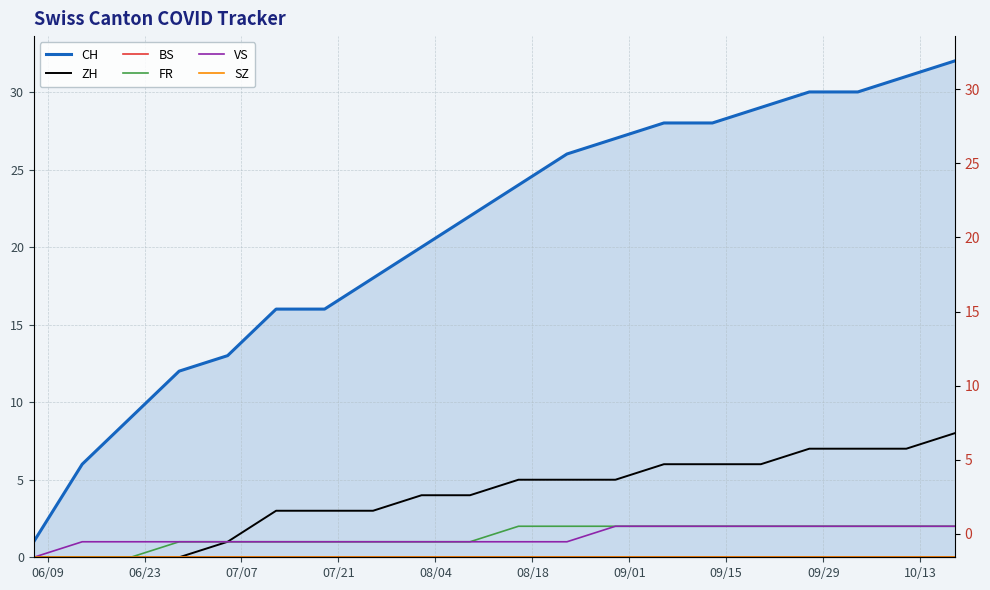

How many data points in ZH are above 5?

7